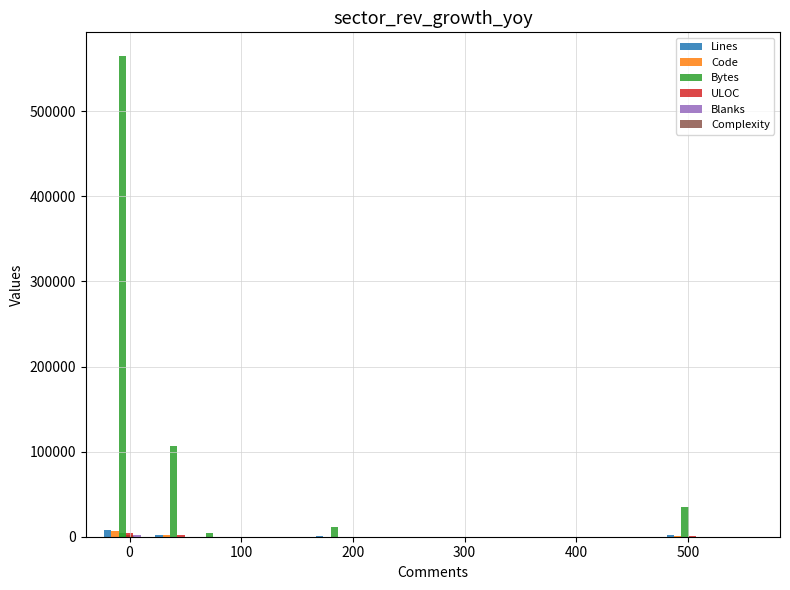

Which series has the widest spread of values?

Bytes